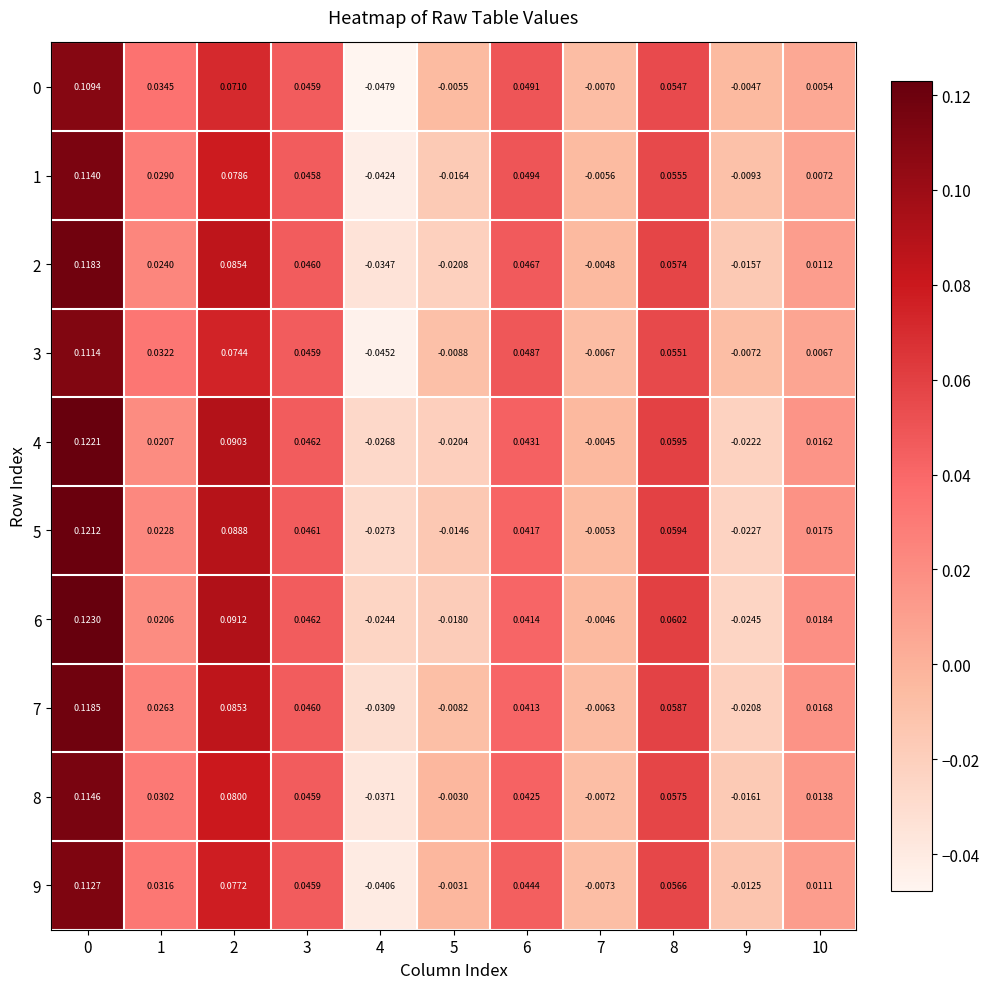

Is the value of 6 at 0 greater than the value of 1 at 9?

Yes